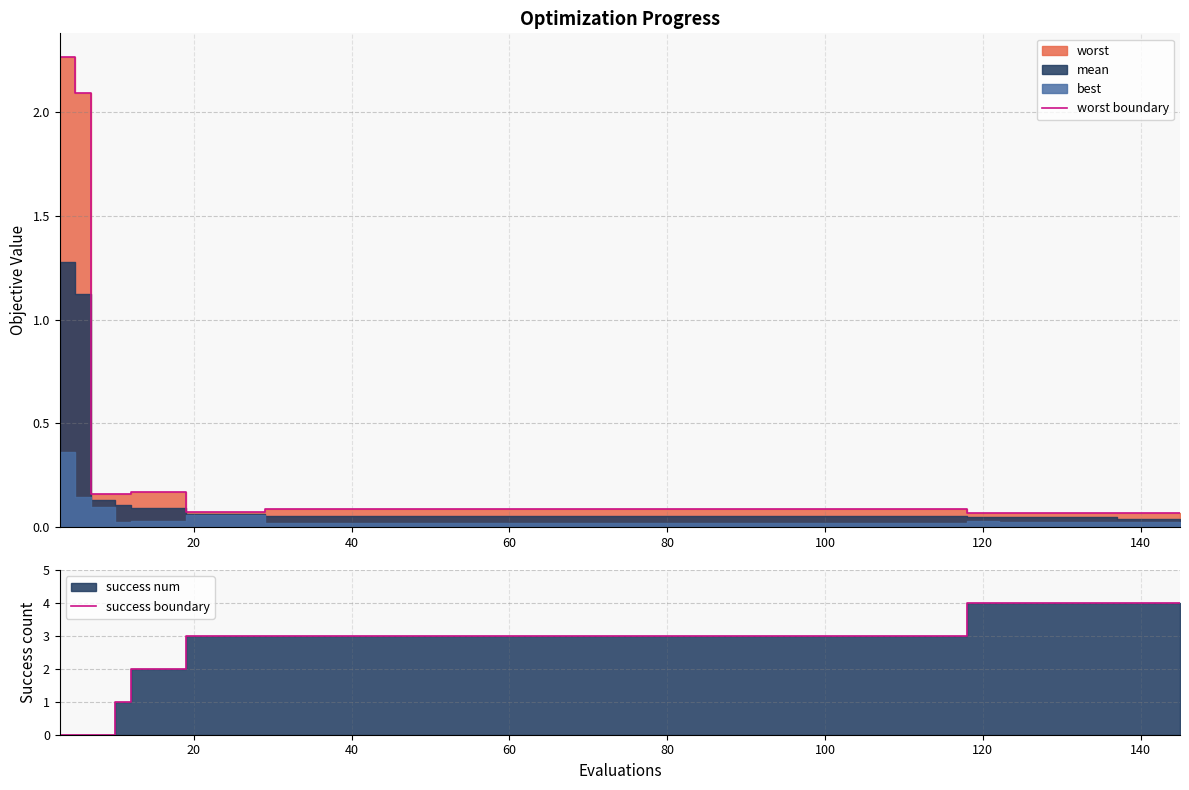

How many intersections are there between worst boundary and success boundary?

1